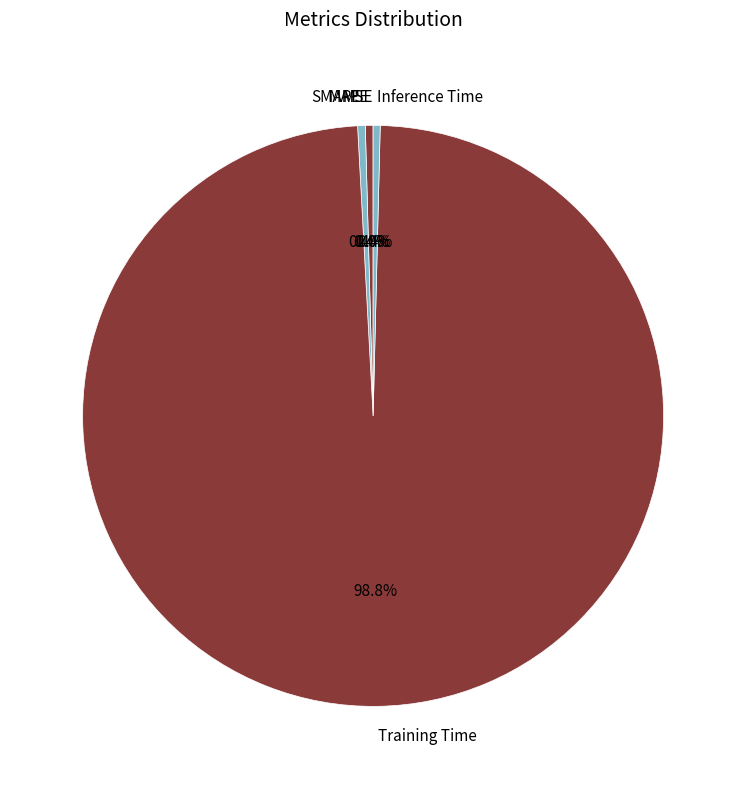

True or false: SMAPE accounts for 9% of the total.

False